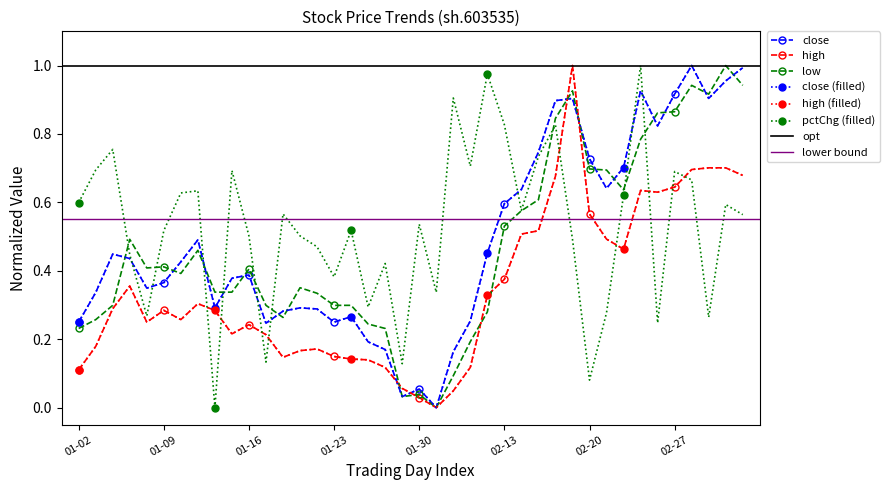

What is the approximate value of pctChg at 2019-01-11?

0.6